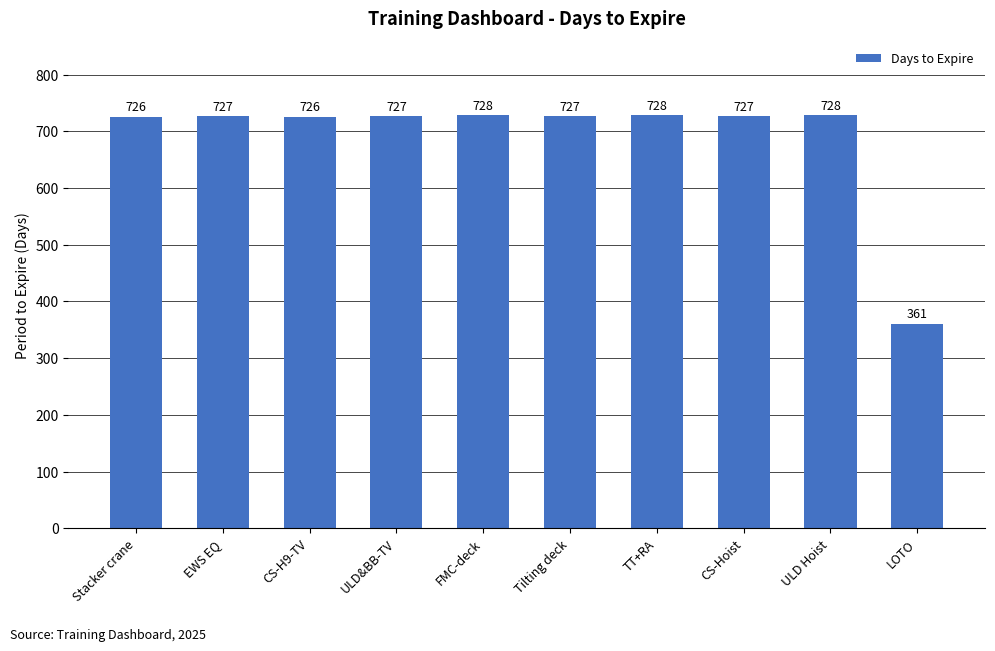

Reading left to right, transcribe all the data shown in this chart.

Stacker crane=726	EWS EQ=727	CS-H9-TV=726	ULD&BB-TV=727	FMC-deck=728	Tilting deck=727	TT+RA=728	CS-Hoist=727	ULD Hoist=728	LOTO=361